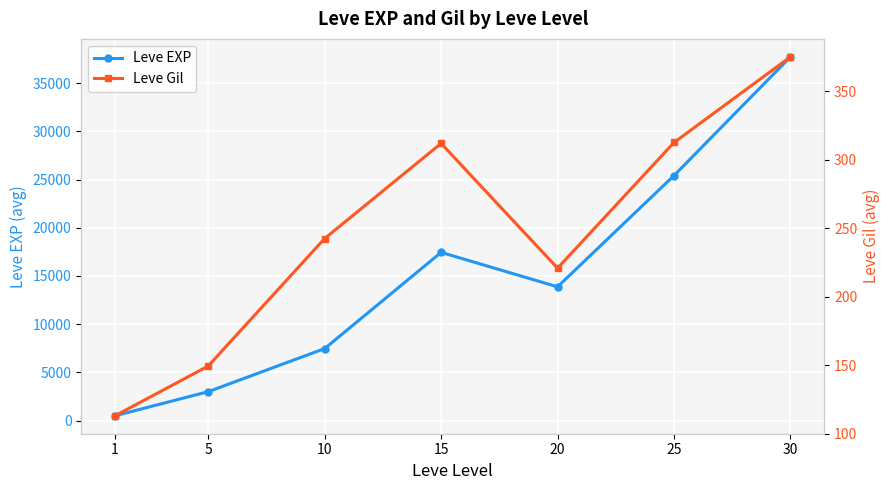

Reading right to left, transcribe all the data shown in this chart.

Leve EXP: 30=37715.0	25=25410.0	20=13876.7	15=17445.0	10=7475.0	5=3008.3	1=510.2
Leve Gil: 30=375.2	25=312.7	20=220.8	15=312.0	10=242.5	5=149.3	1=113.0